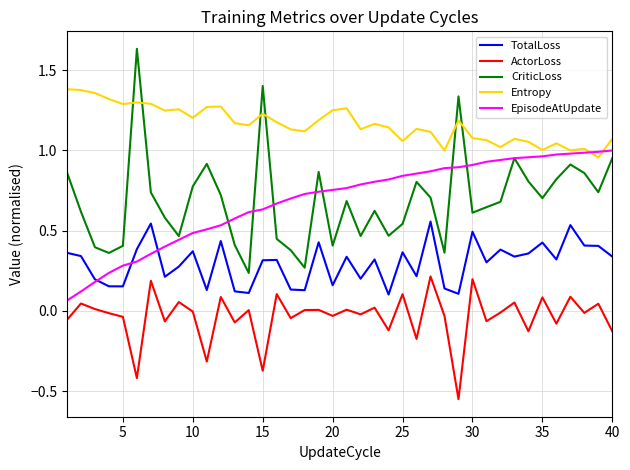

Which series has the widest spread of values?

CriticLoss